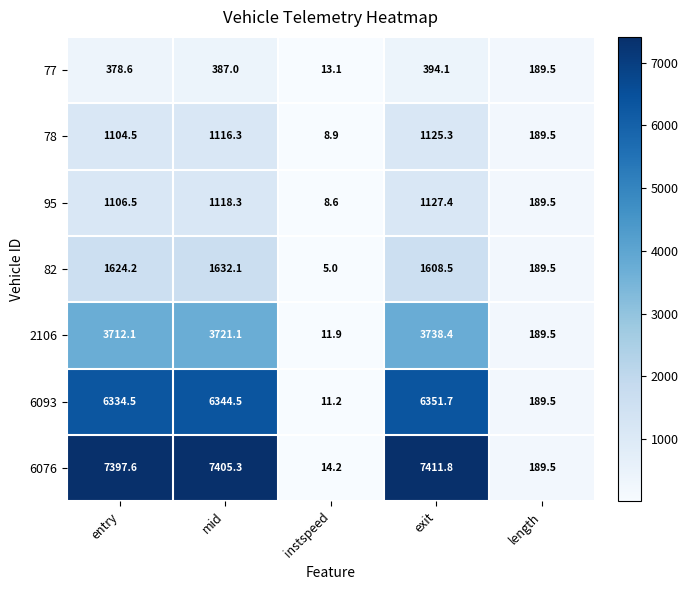

Where is 2106 nearest to the value 1875?

length